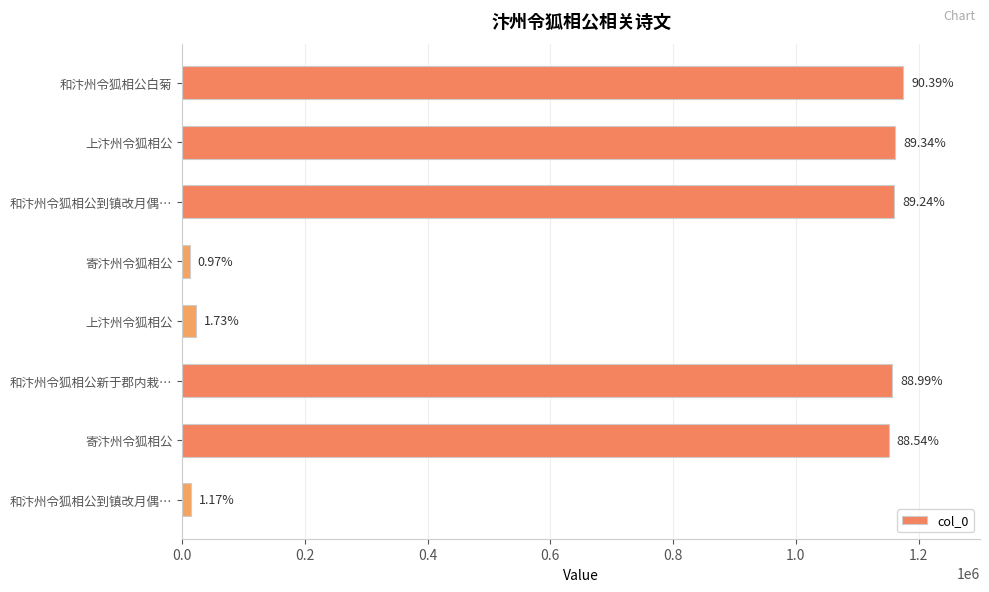

Are the bars grouped side by side (vs. stacked)?

No